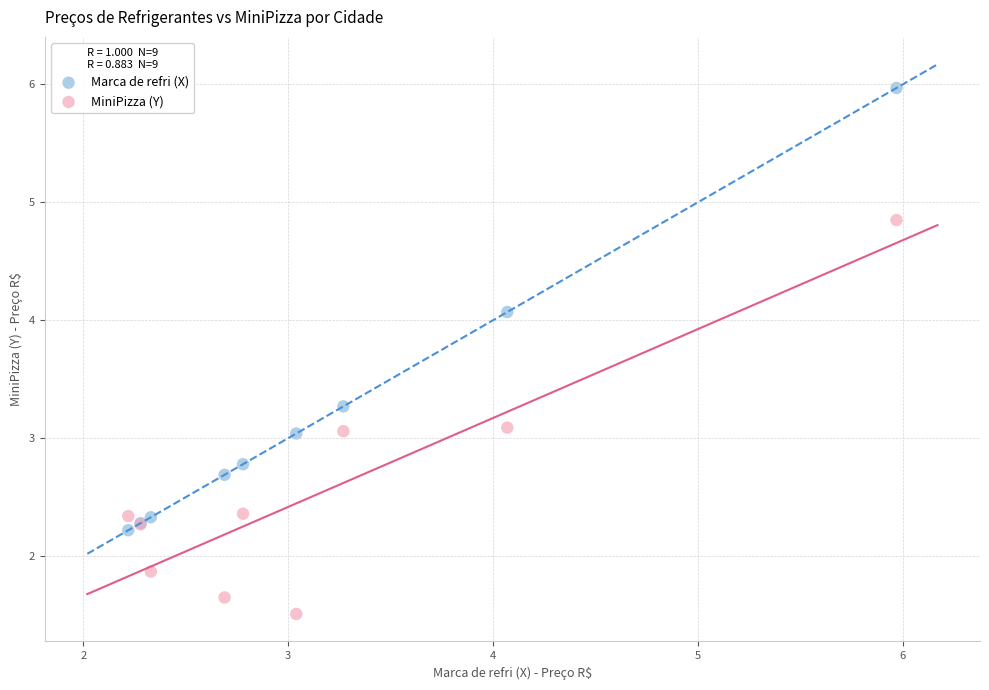

Which series has the widest spread of Y values?

Marca de refri (X)